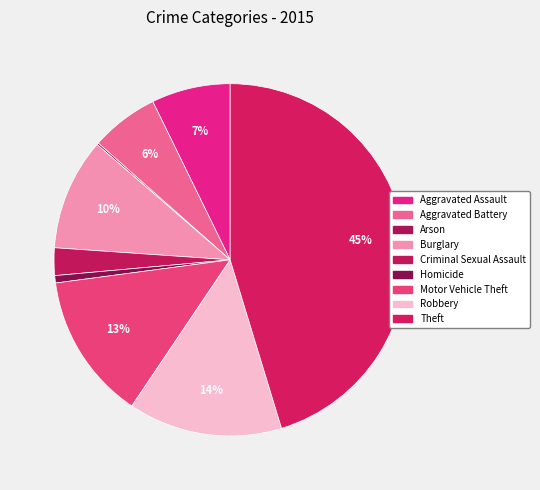

Which category has the smallest portion of the pie?

Arson